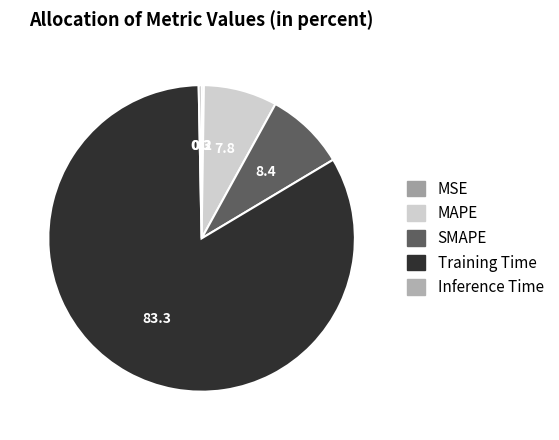

How many segments does this pie chart have?

5